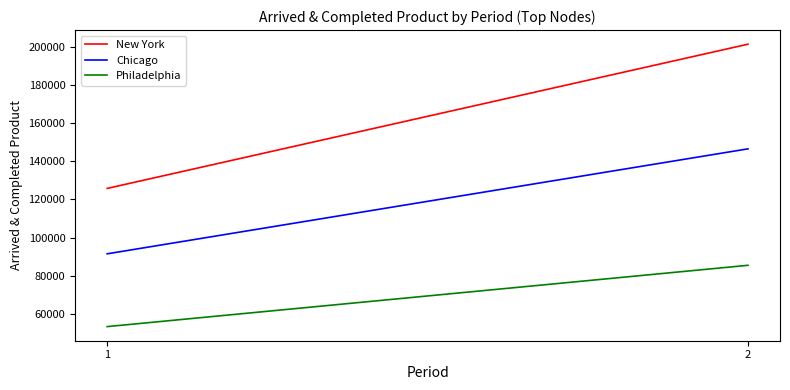

Between 1 and 2, which series saw the biggest shift?

New York